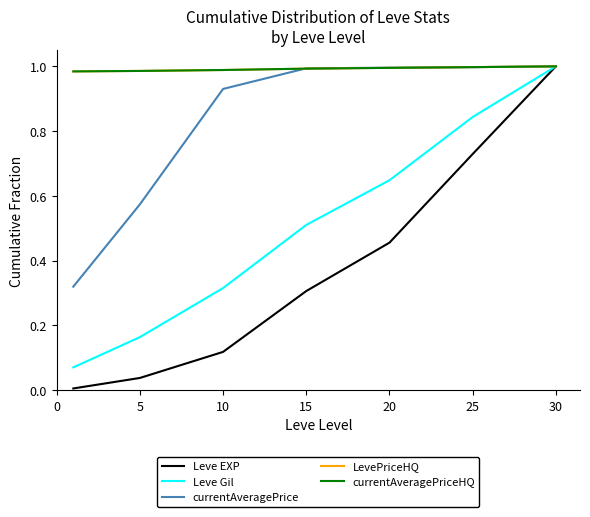

How many intersections are there between Leve EXP and currentAveragePriceHQ?

1